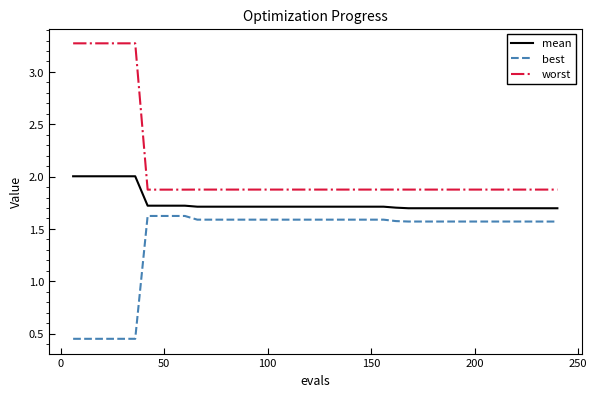

Rank the series by their maximum value, from lowest to highest.

best, mean, worst